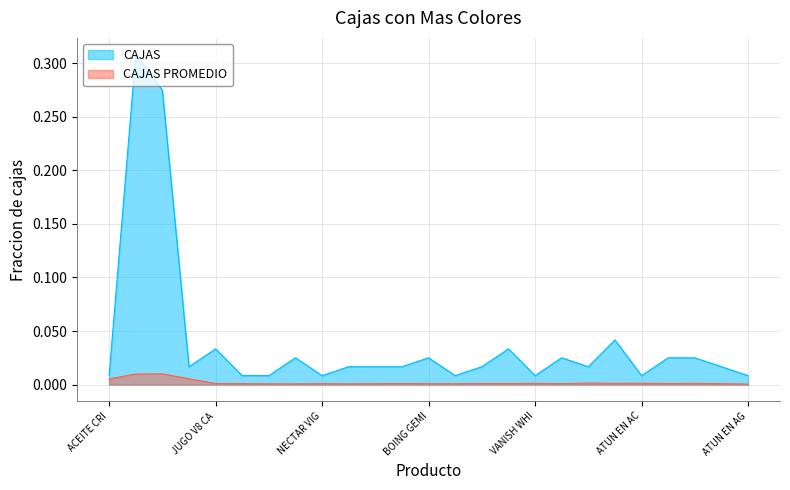

Which series has the largest range (max minus min)?

CAJAS